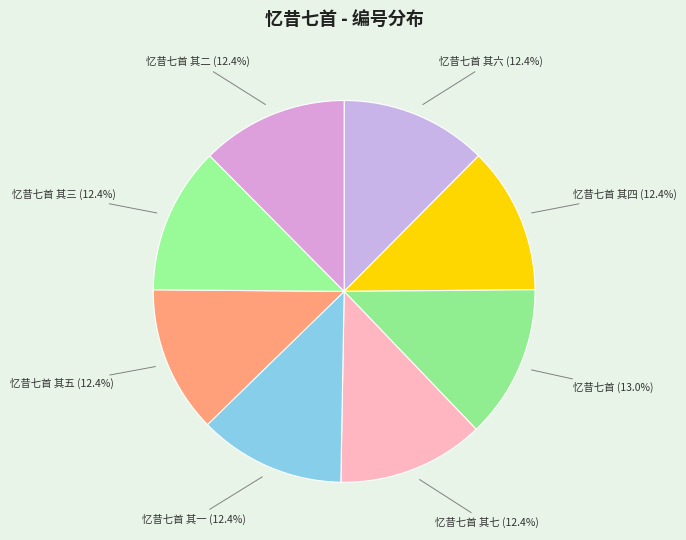

True or false: 忆昔七首 其五 accounts for 12% of the total.

True